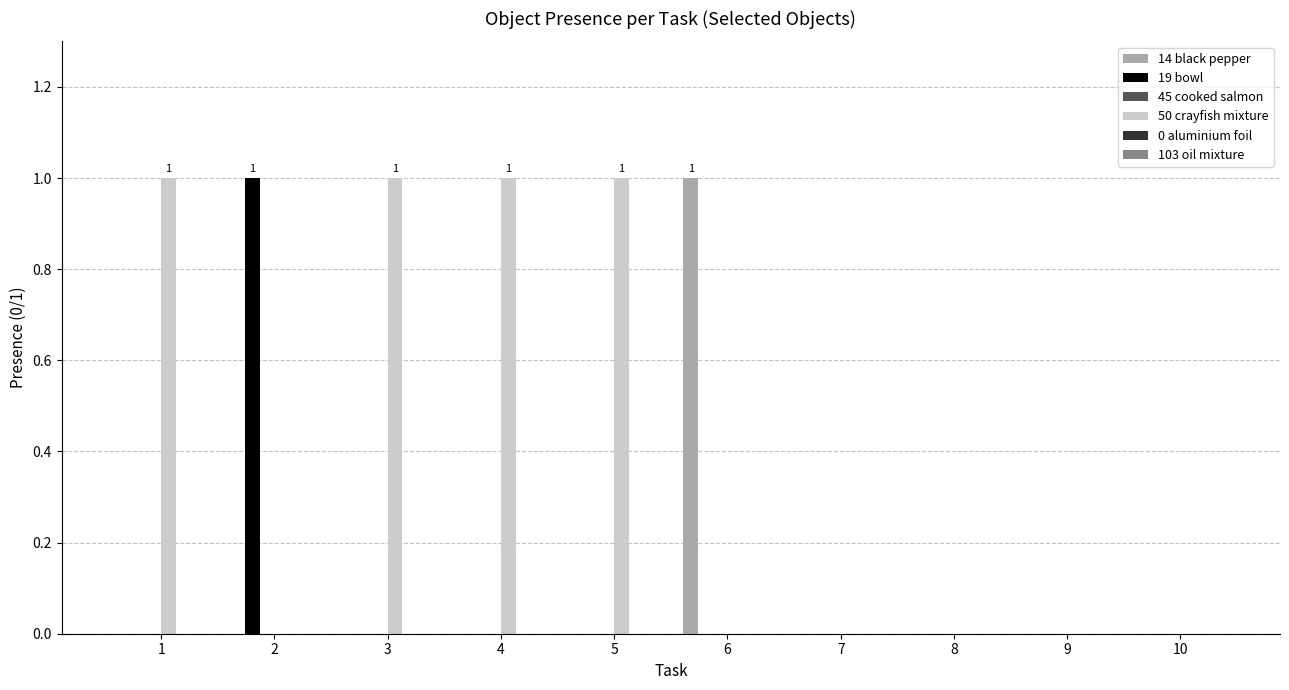

Is it true that 14 black pepper equals -1 at 1?

False